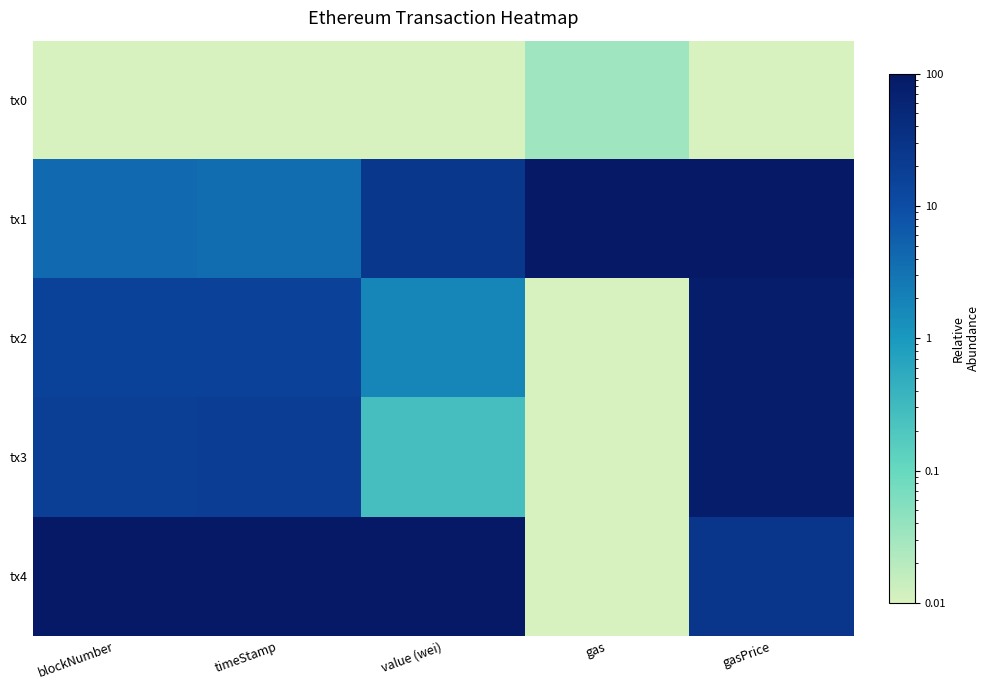

What is the difference between the highest and lowest values at value (wei)?

100.0